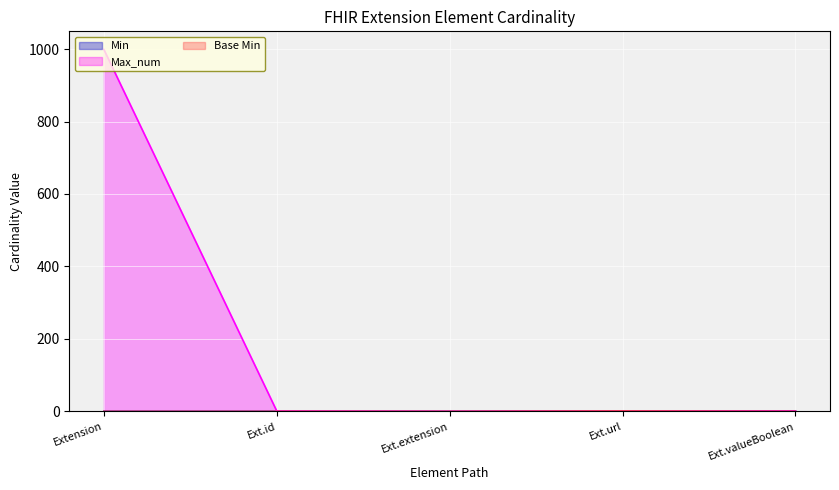

True or false: Min and Max_num intersect in this chart.

False